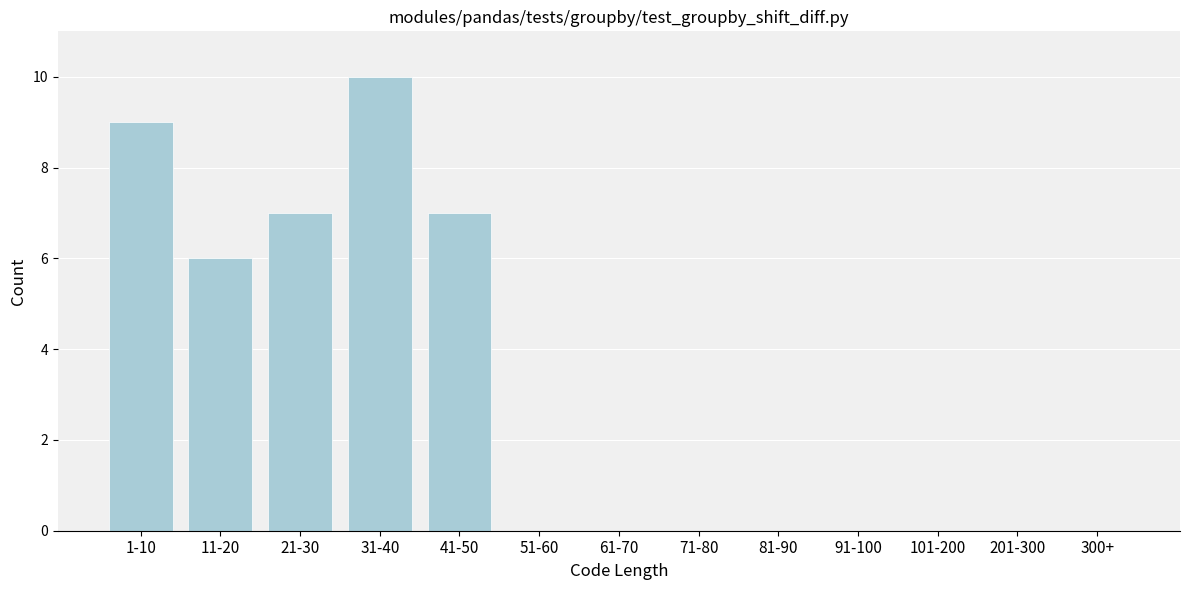

Reading left to right, what are all the values shown in this chart?

1-10=9	11-20=6	21-30=7	31-40=10	41-50=7	51-60=0	61-70=0	71-80=0	81-90=0	91-100=0	101-200=0	201-300=0	300+=0